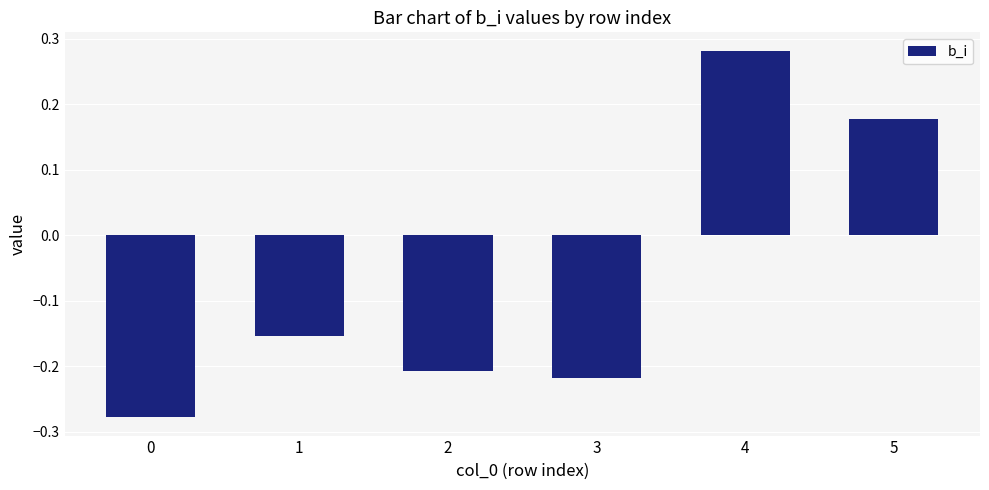

Are the bars grouped side by side (vs. stacked)?

No